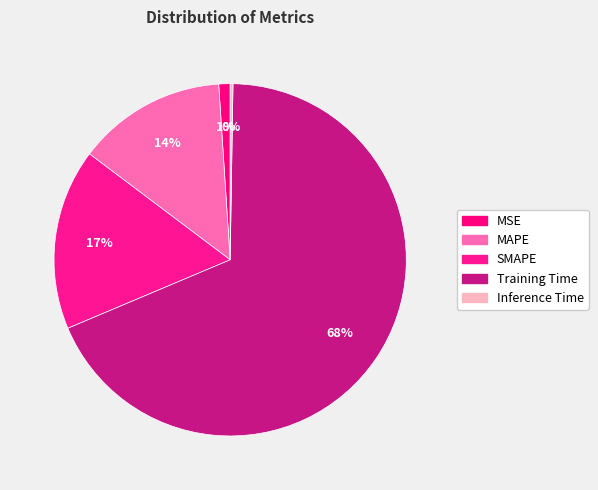

What percentage do MAPE and SMAPE together represent?

30.3%